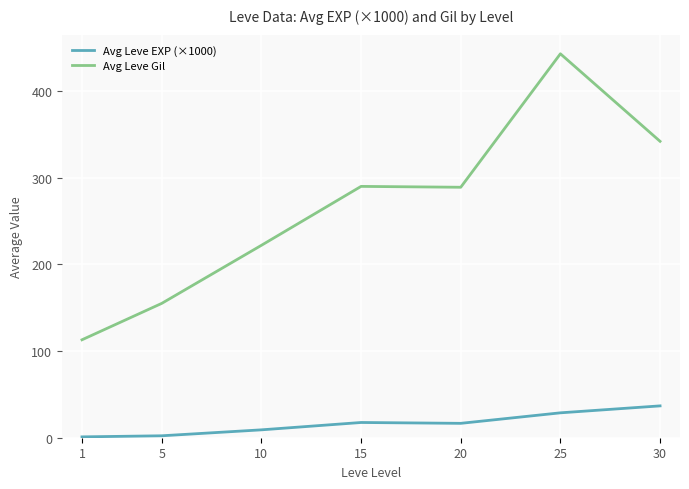

True or false: Avg Leve Gil and Avg Leve EXP (×1000) cross at least once.

False